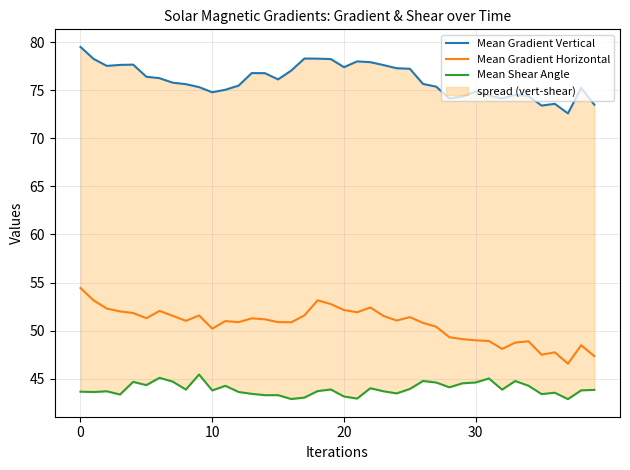

Is the value of Mean Gradient Horizontal at 9 greater than the value of Mean Shear Angle at 12?

Yes